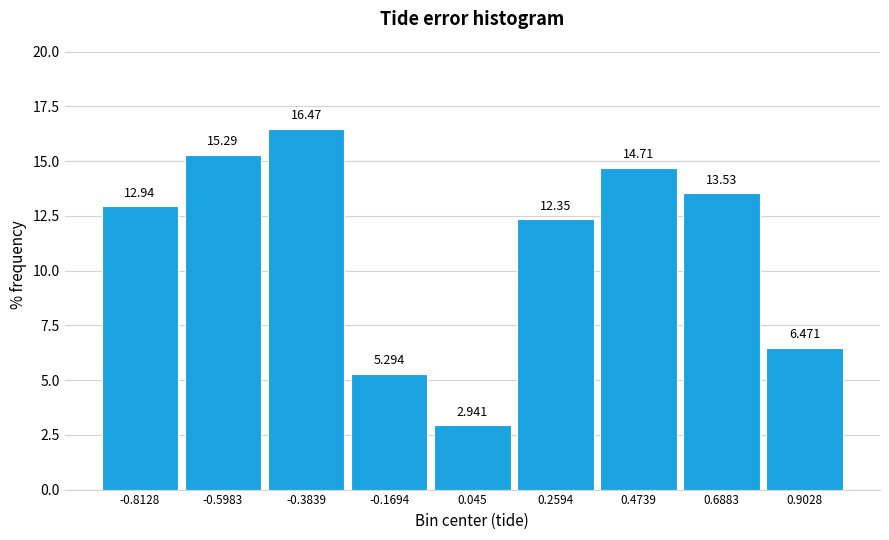

Reading left to right, transcribe this chart: for each bar, give the range it covers on the x-axis and its height. The bar edges are not printed on the chart, so give them approximately, as read against the axis.

-0.90 to -0.70: 12.941
-0.70 to -0.50: 15.294
-0.50 to -0.30: 16.471
-0.30 to -0.05: 5.294
-0.05 to 0.15: 2.941
0.15 to 0.35: 12.353
0.35 to 0.60: 14.706
0.60 to 0.80: 13.529
0.80 to 1.00: 6.471